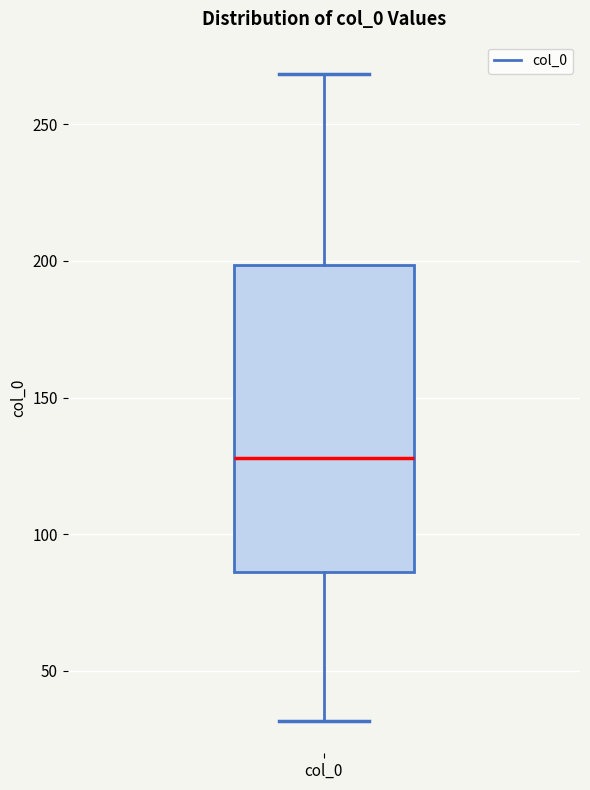

Transcribe this box plot: give where the median line is, the range the box spans, and where the two whiskers end, as read against the y-axis. The values are not printed on the chart, so give them approximately, as read against the axis.

median 130, box 85 to 200, whiskers 30 to 270